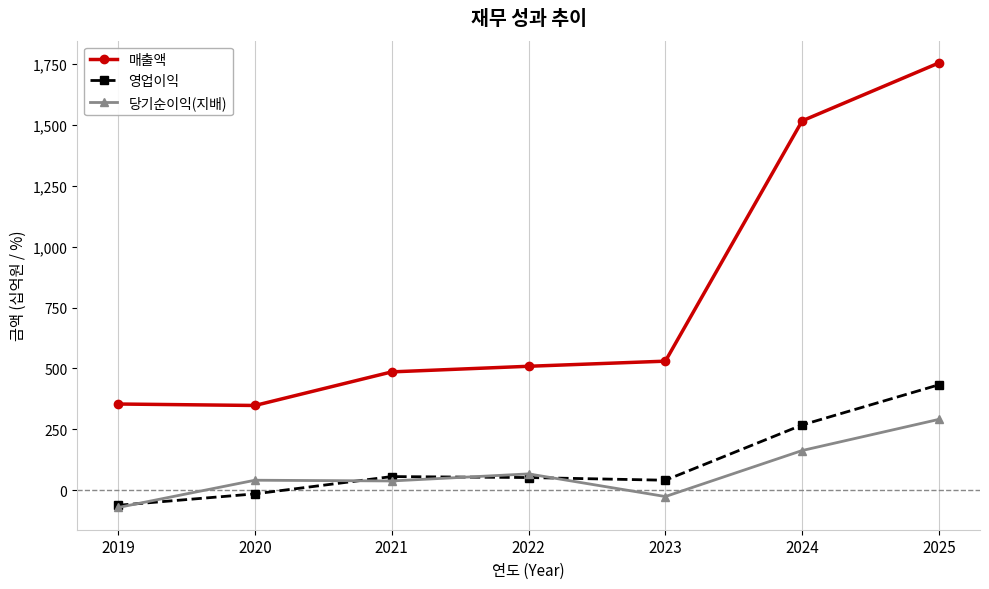

Is the value of 매출액 at 2025 greater than the value of 당기순이익(지배) at 2021?

Yes